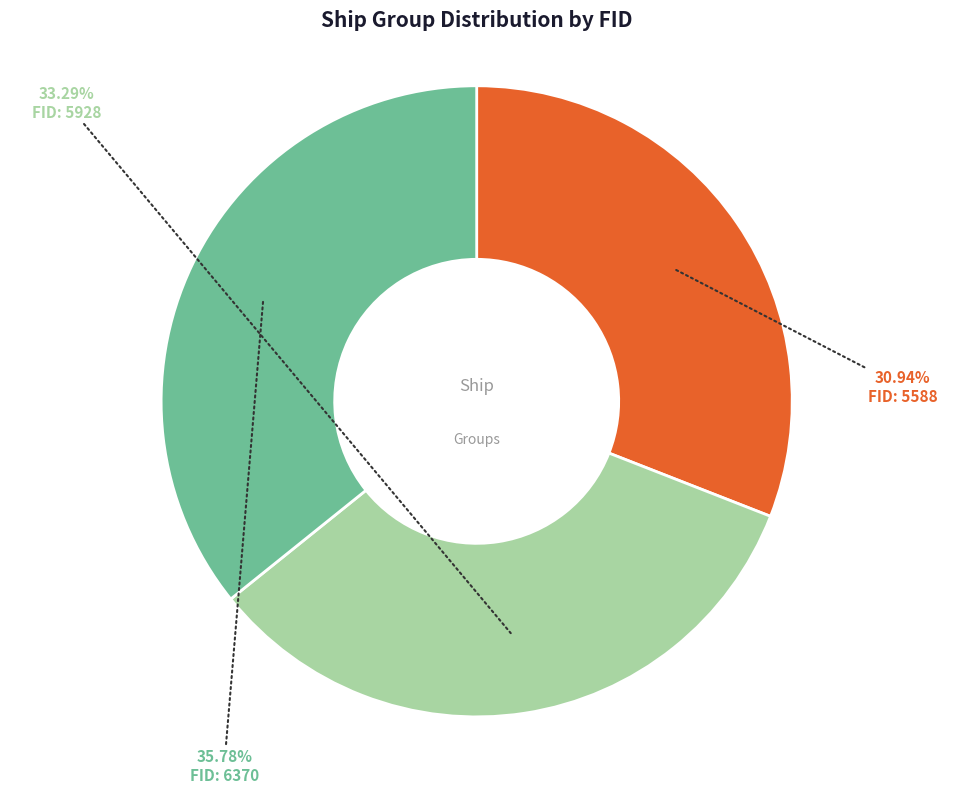

Is there a majority slice in this chart?

No